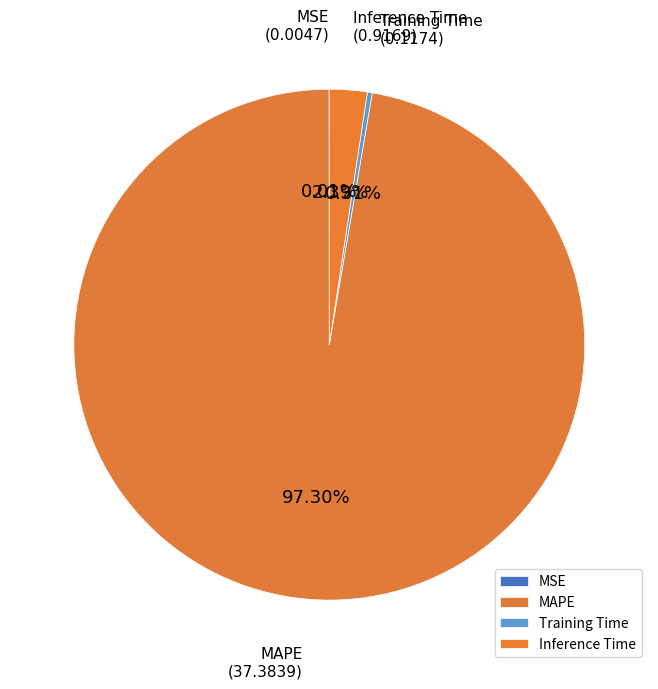

Combined, do MAPE and Training Time account for over 50%?

Yes